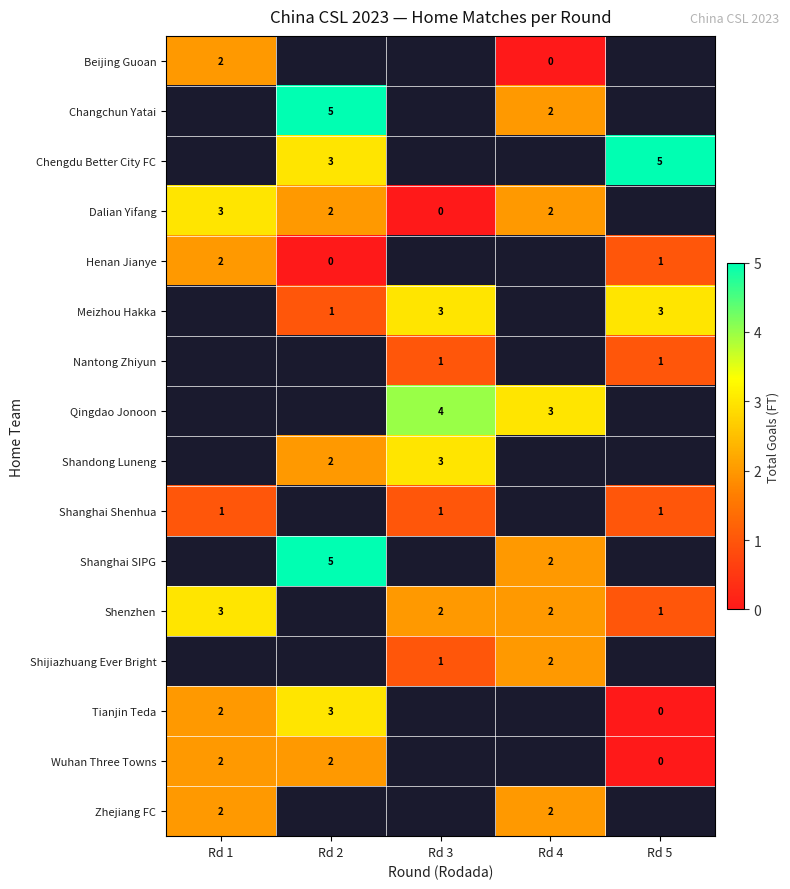

The value of Zhejiang FC at Rd 1 is 2. True or false?

True